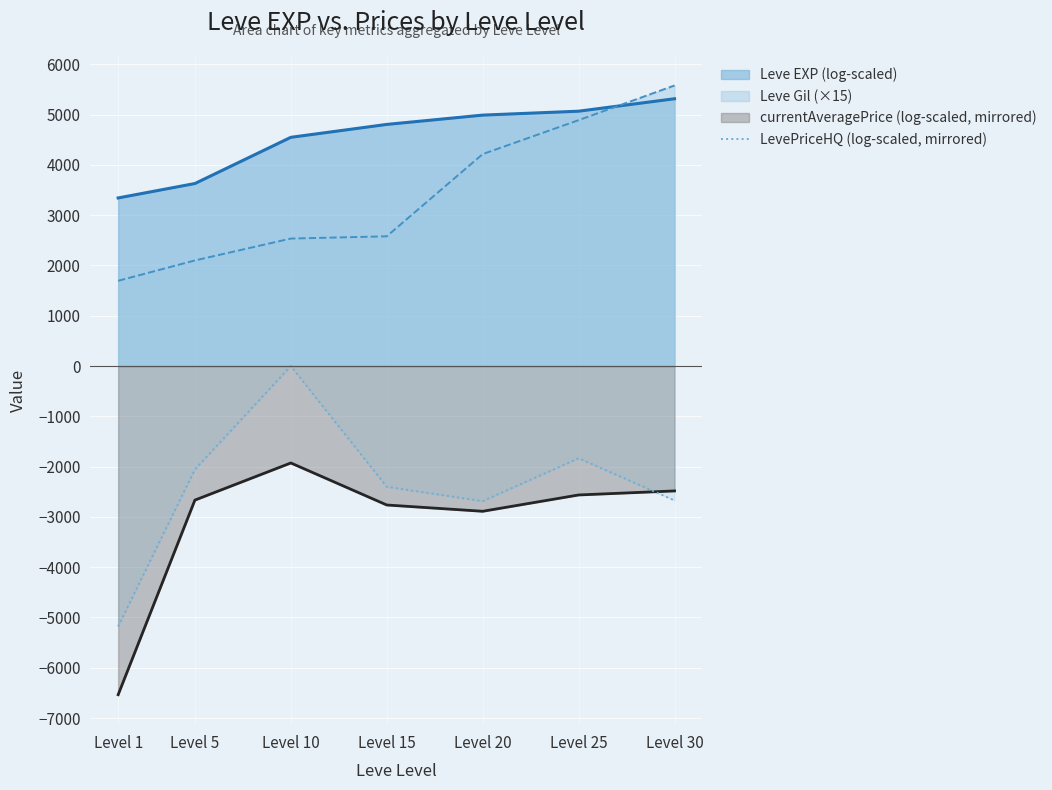

The chart shows a value of -2402.0 at Level 15. True or false?

True